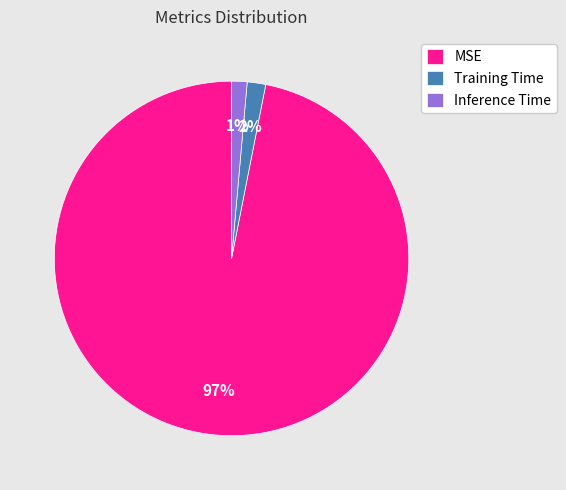

Which slice is the largest?

MSE